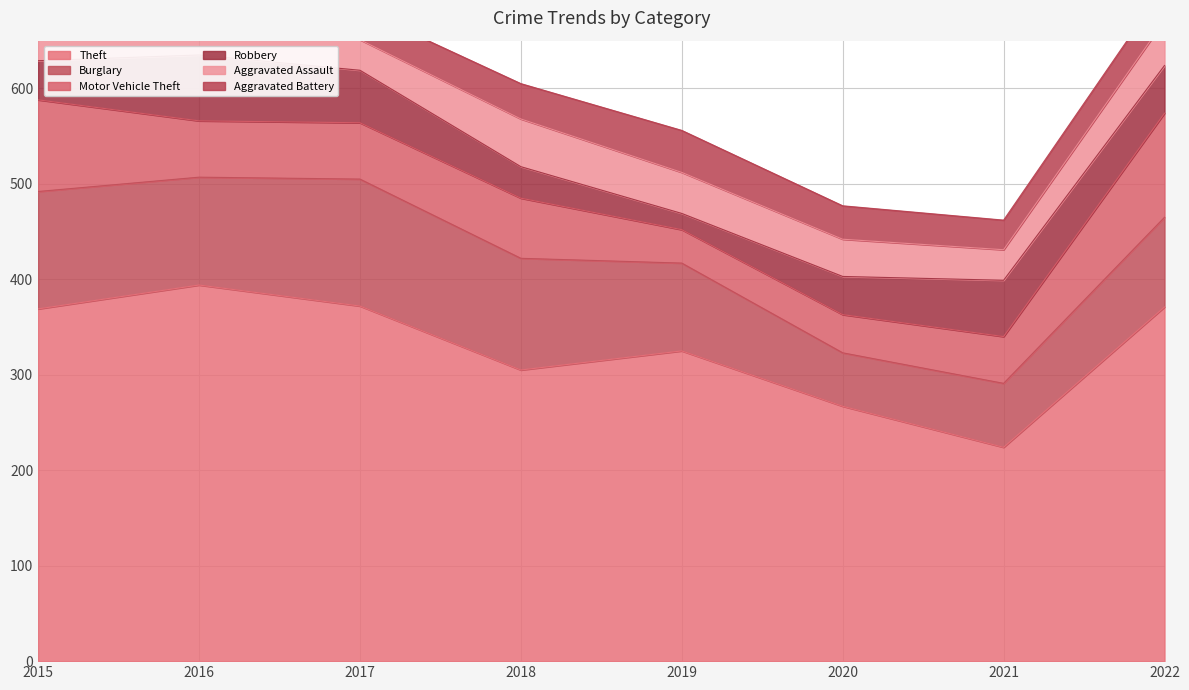

What is the value of the Burglary point at the 7th from the left?

67